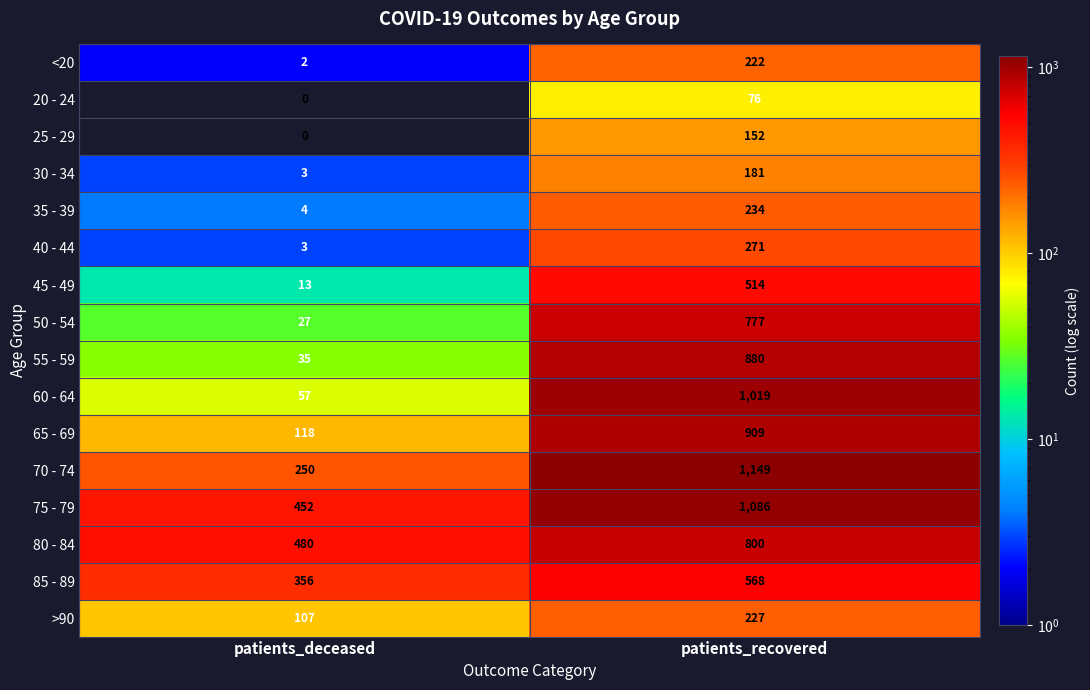

The value of 75 - 79 at patients_deceased is 765. True or false?

False